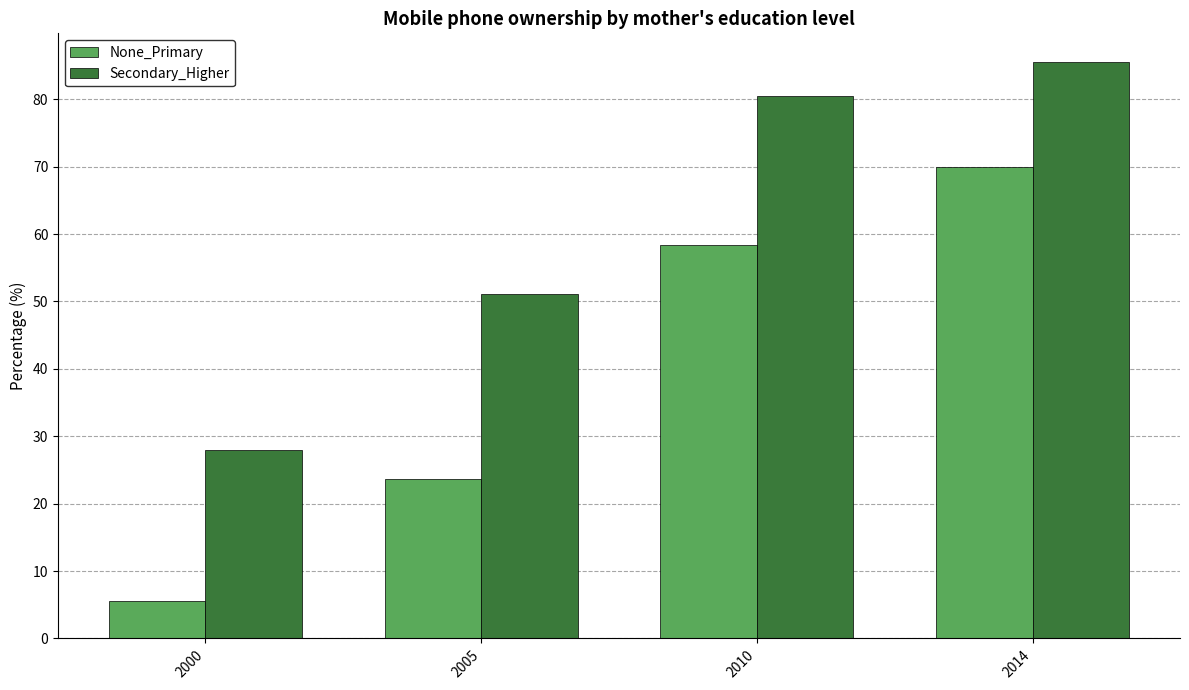

What is the sum of all Secondary_Higher values?

245.0